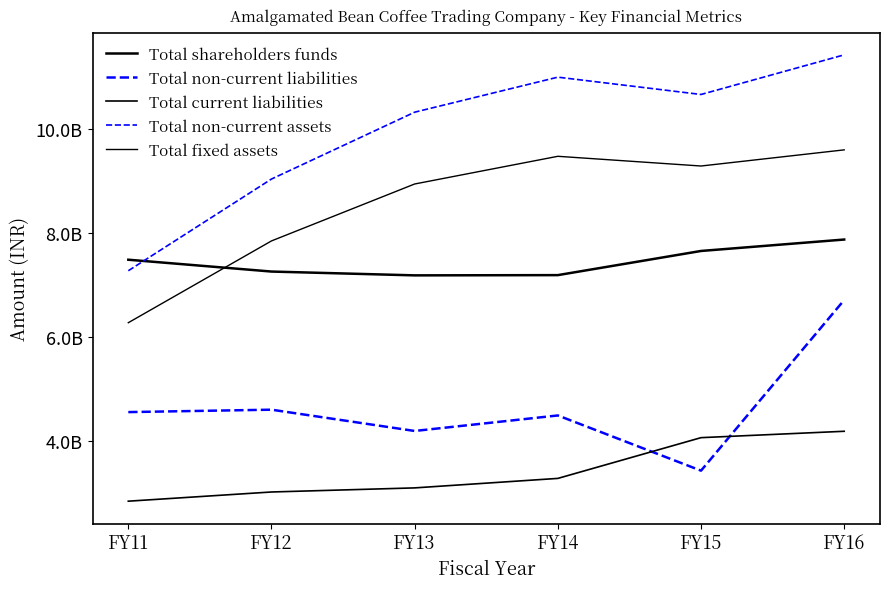

Between FY14 and FY15, which series saw the biggest shift?

Total non-current liabilities